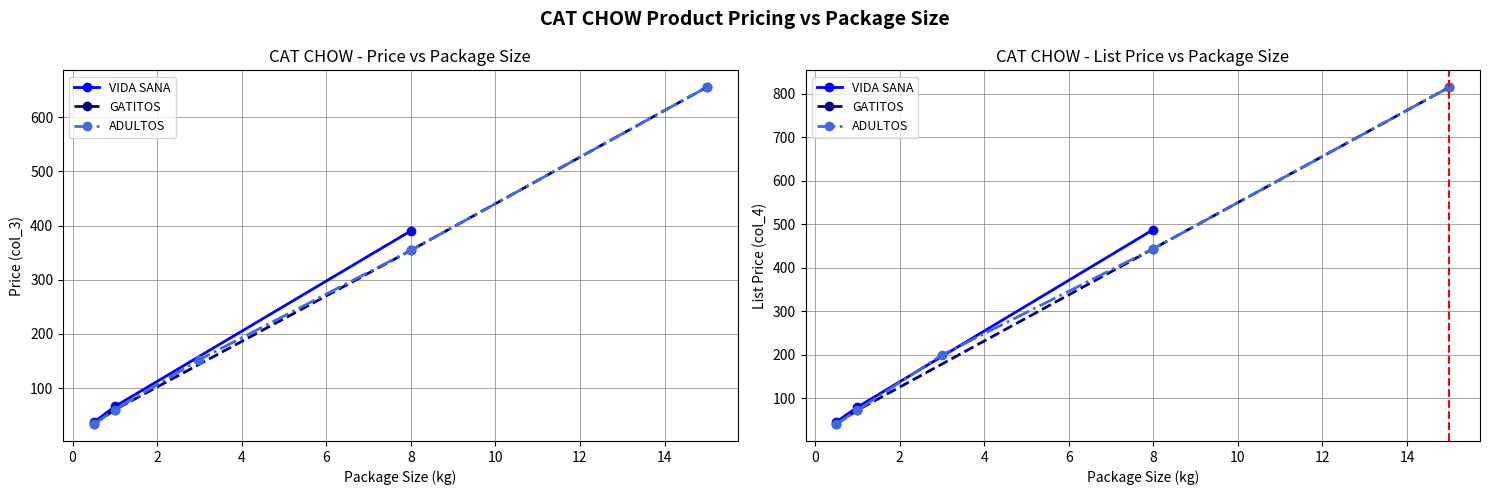

Which category has the highest value in the Price (col_3) series?

15.0